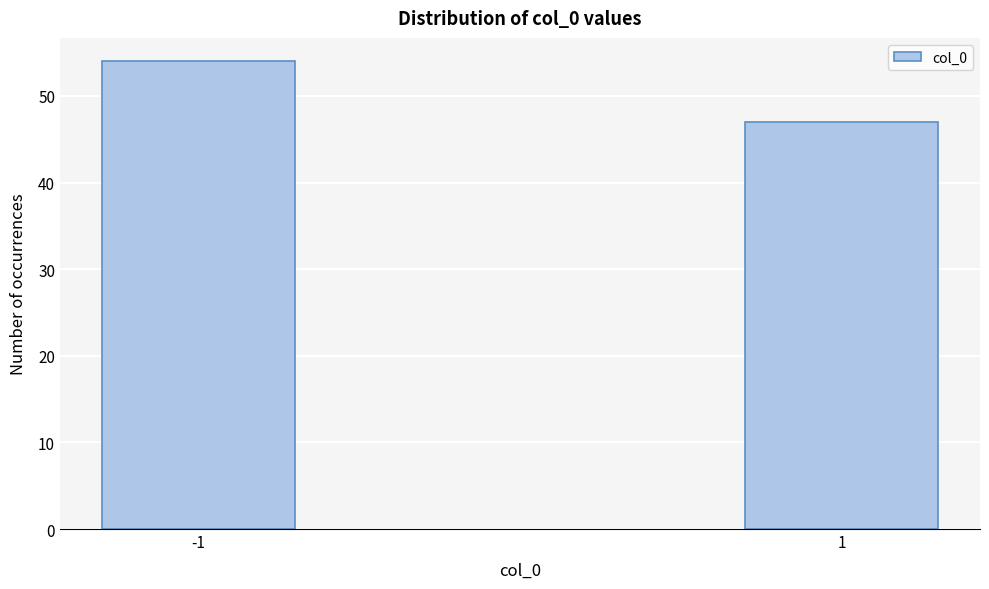

Reading left to right, list all the values displayed in this chart.

-1=54	1=47